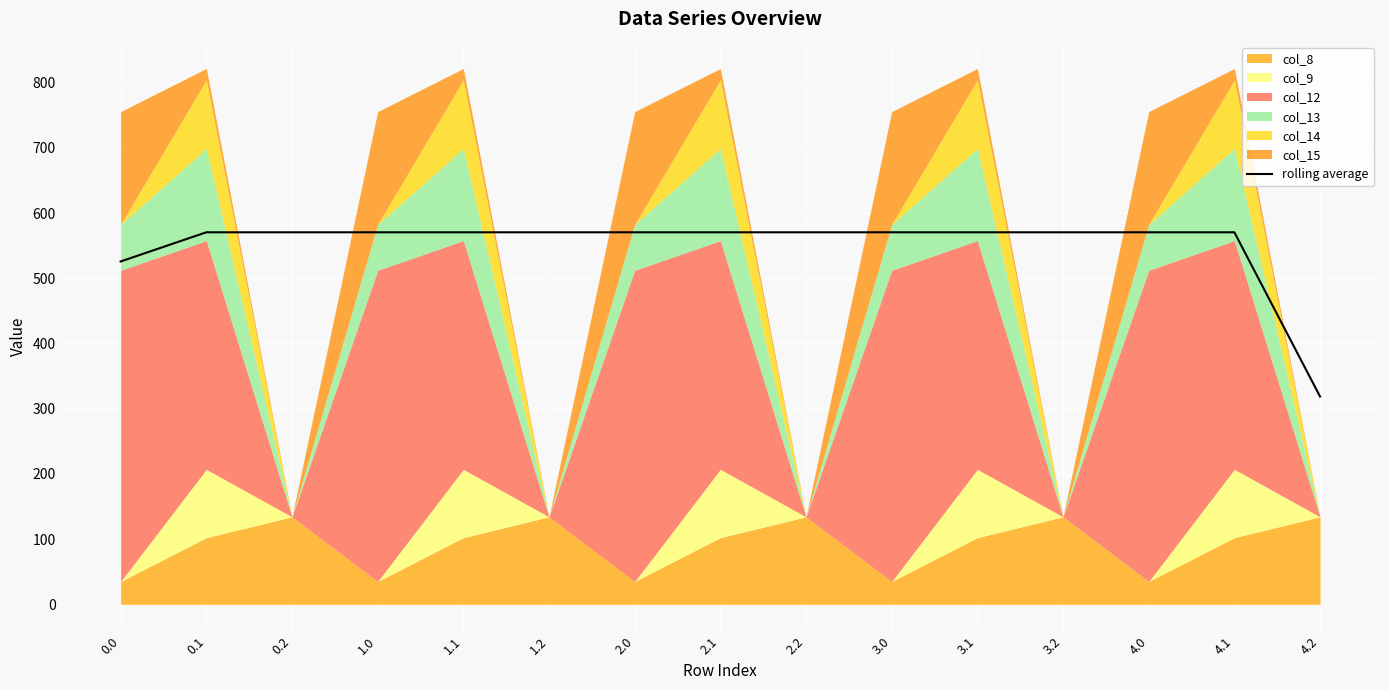

Reading left to right, extract all data points from this chart.

525.8	570.5	570.5	570.5	570.5	570.5	570.5	570.5	570.5	570.5	570.5	570.5	570.5	570.5	318.7